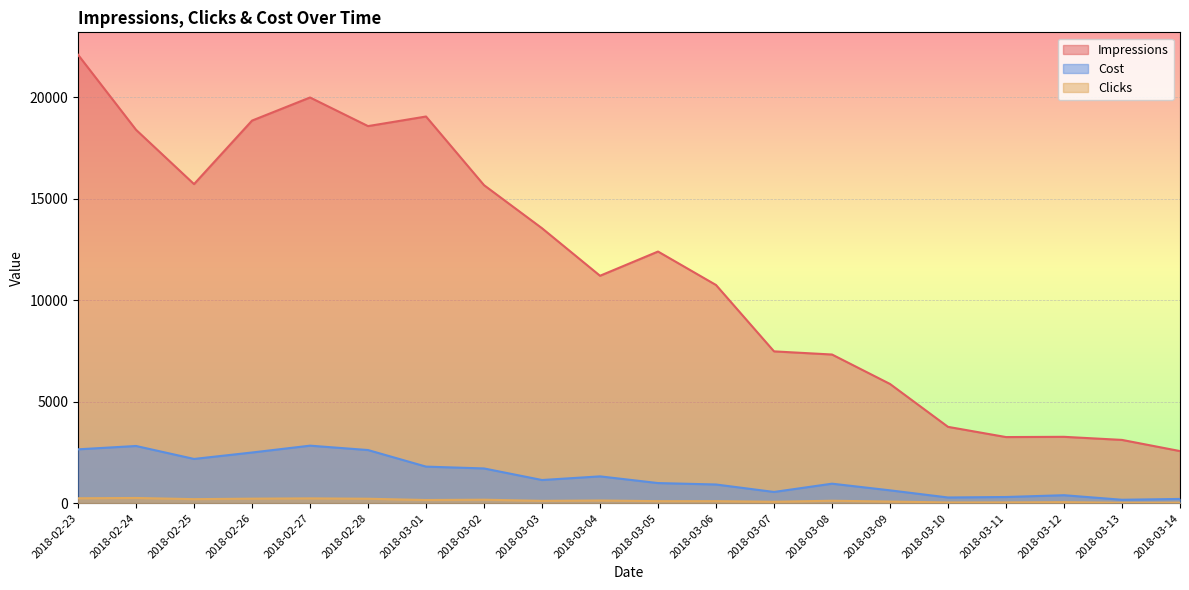

What are all the series names shown in the legend?

Impressions, Cost, Clicks